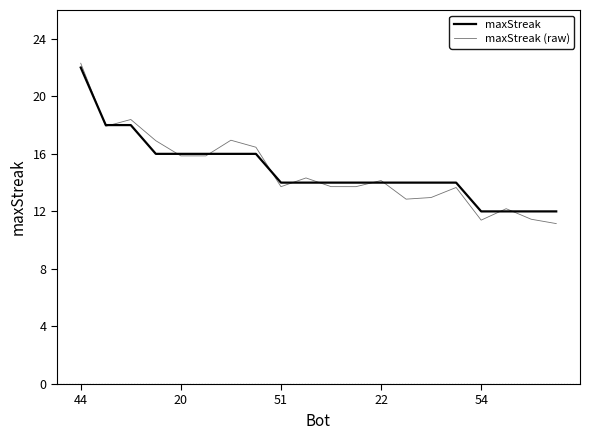

Which label corresponds to the largest value in the chart?

44